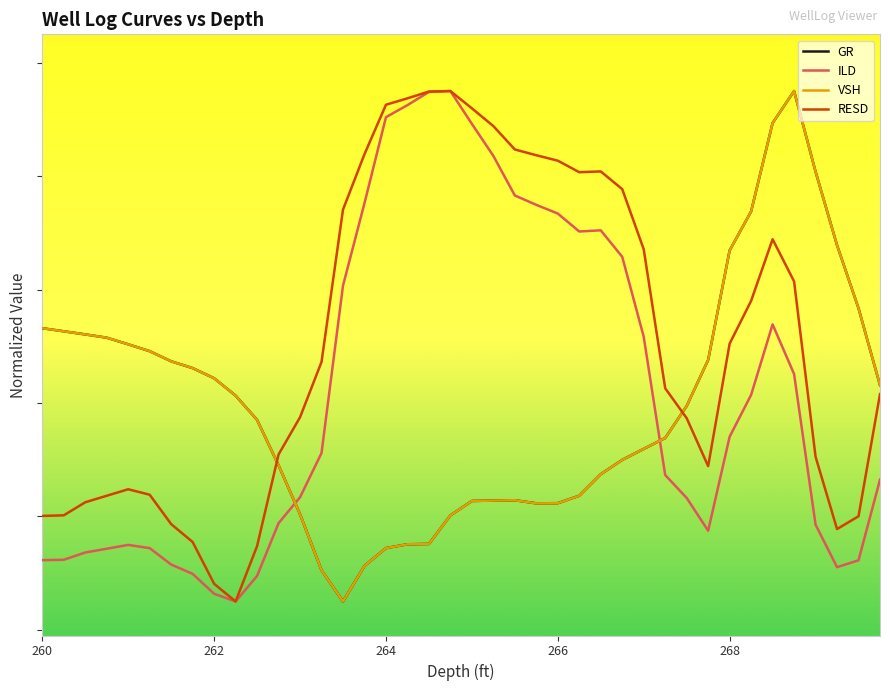

Does the chart display data point markers on the line(s)?

No